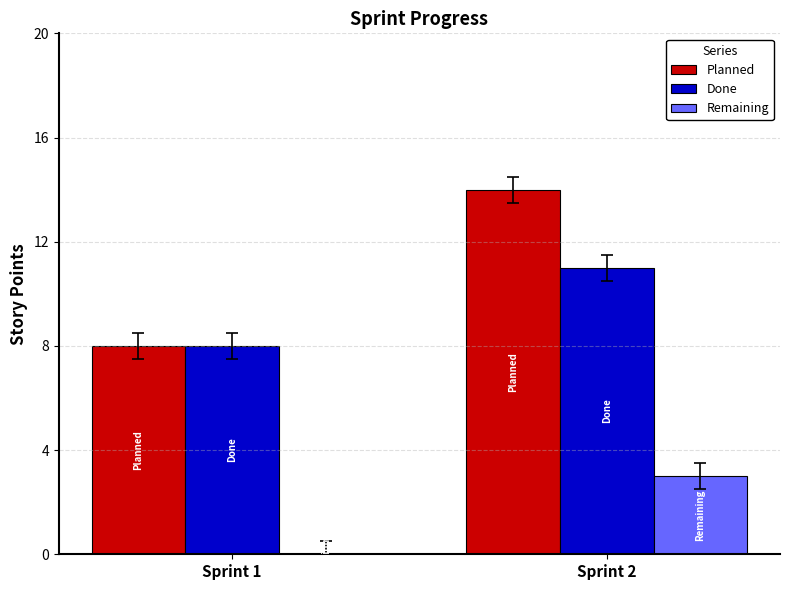

The Done series shows 2 at Sprint 1. True or false?

False